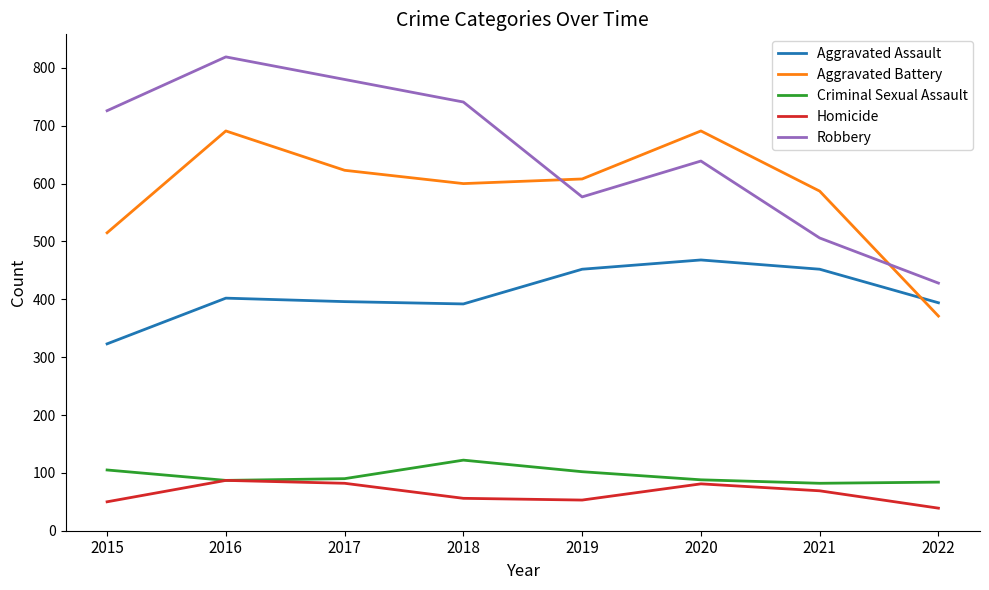

What are all the series names shown in the legend?

Aggravated Assault, Aggravated Battery, Criminal Sexual Assault, Homicide, Robbery